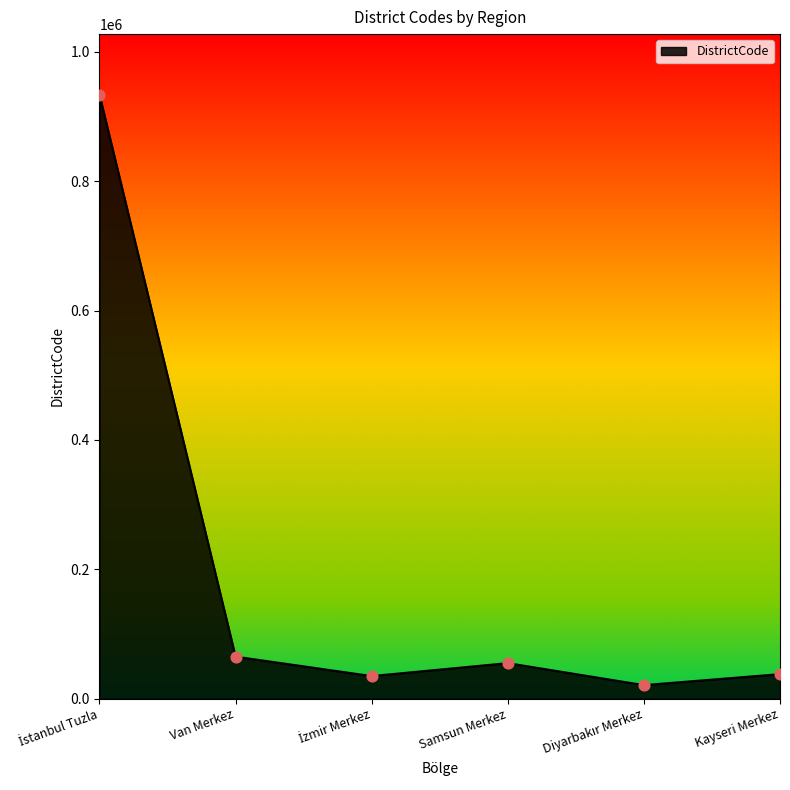

What is the change in value from Van Merkez to Samsun Merkez?

-10000